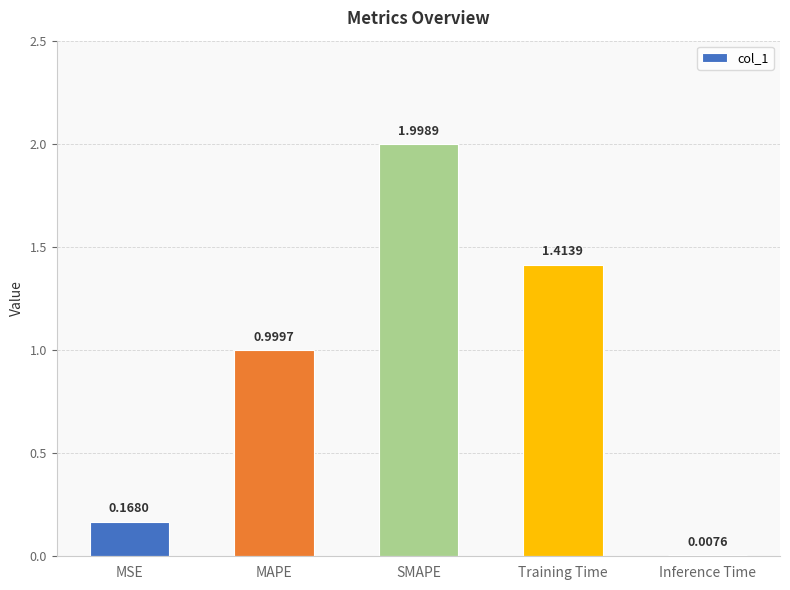

Rank the categories by value from lowest to highest.

Inference Time, MSE, MAPE, Training Time, SMAPE